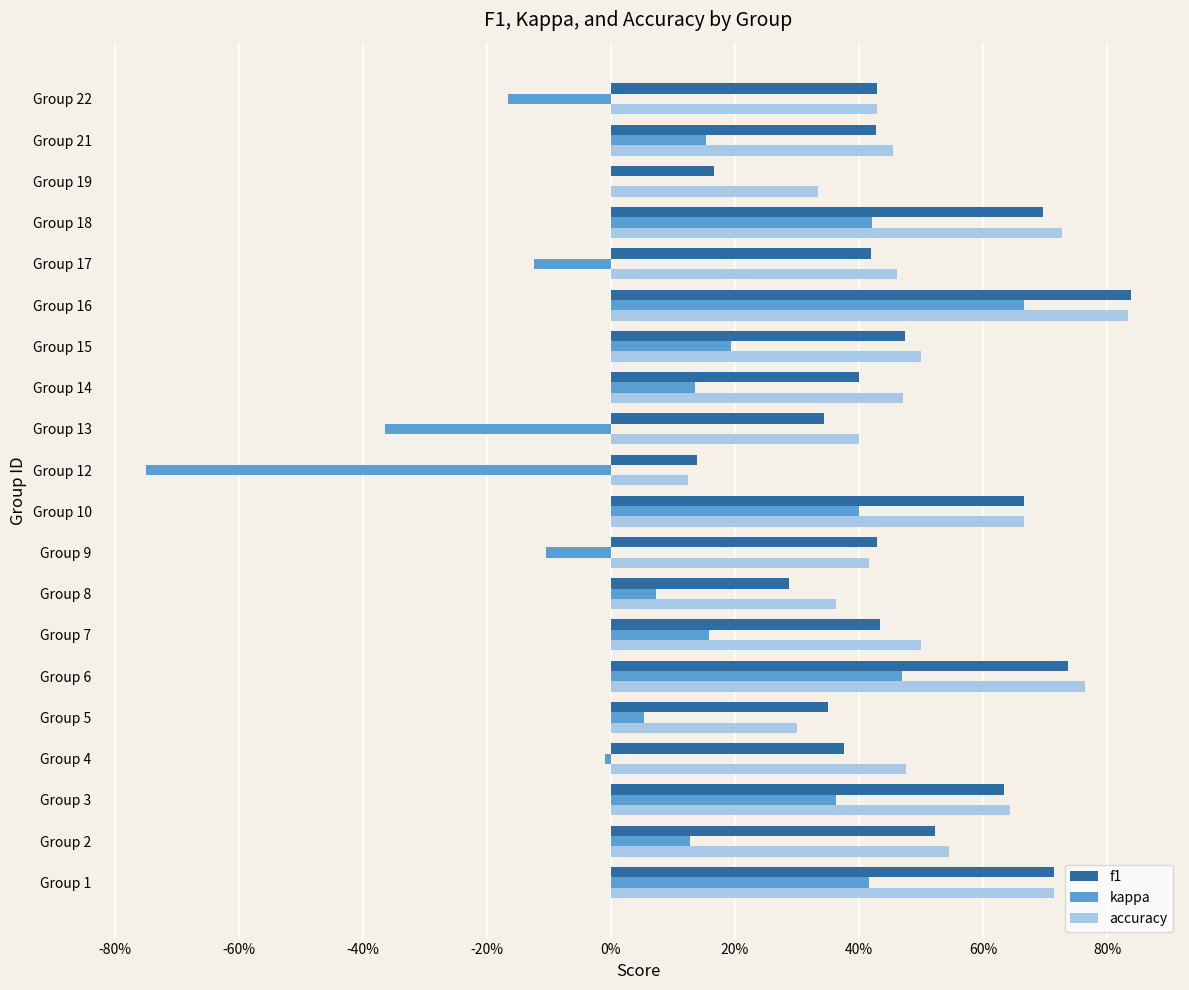

What are all the series names shown in the legend?

f1, kappa, accuracy